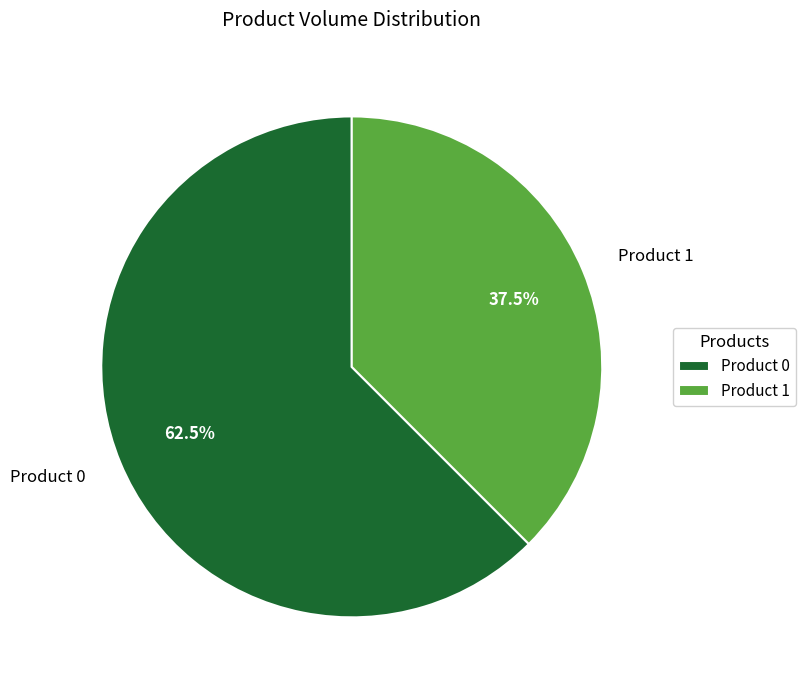

Does Product 0 account for over 50% of the chart?

Yes